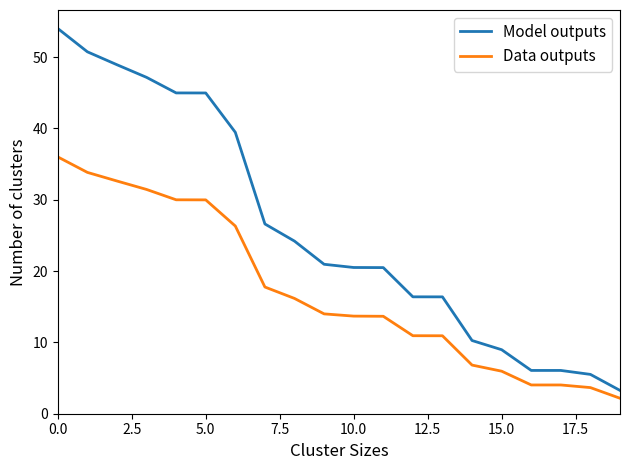

What is the maximum value shown in the chart?

54.0